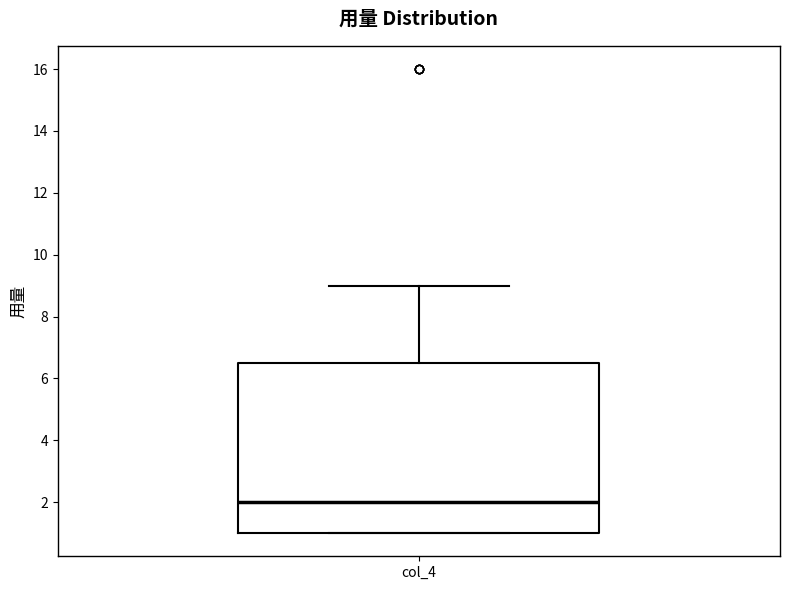

Where is the lower edge of the box for col_4 on the y-axis? The values are not printed on the chart, so give them approximately, as read against the axis.

1.0